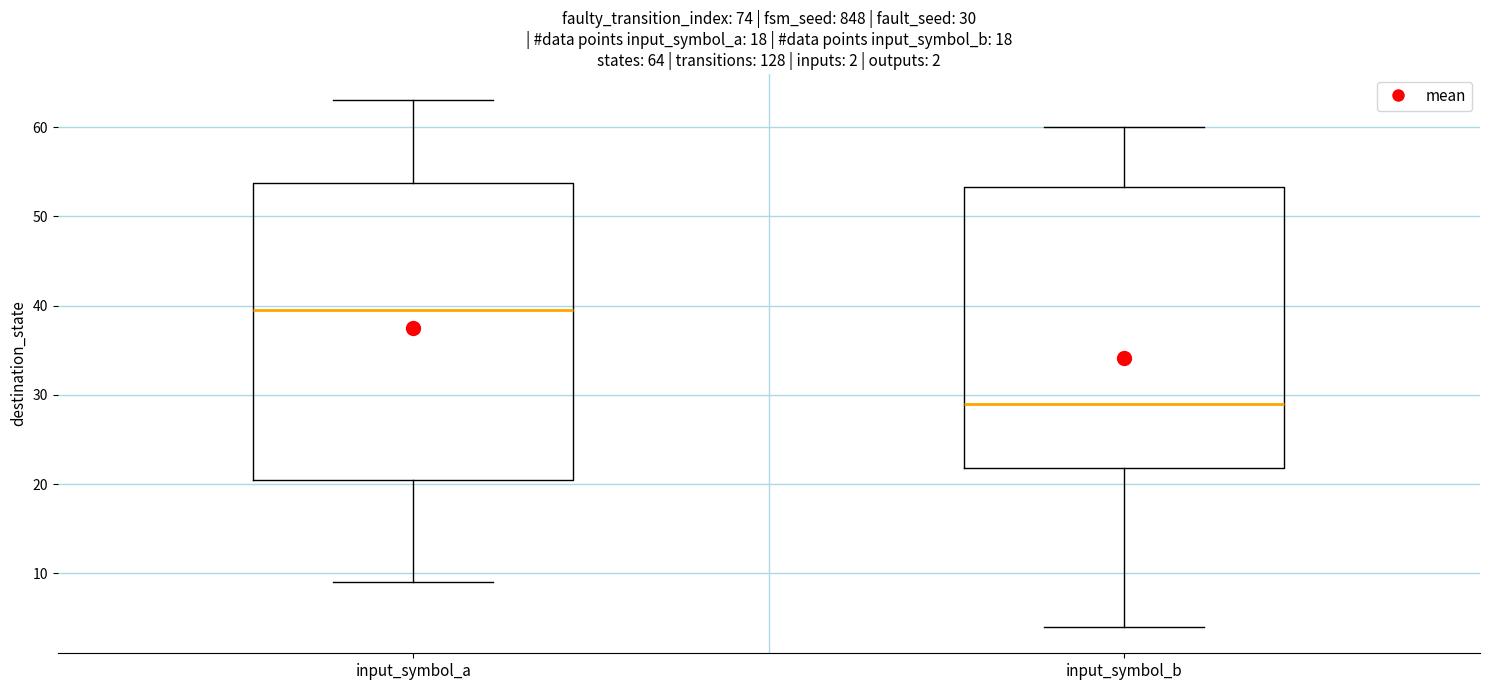

Which box is the tallest, from its lower edge to its upper edge?

input_symbol_a